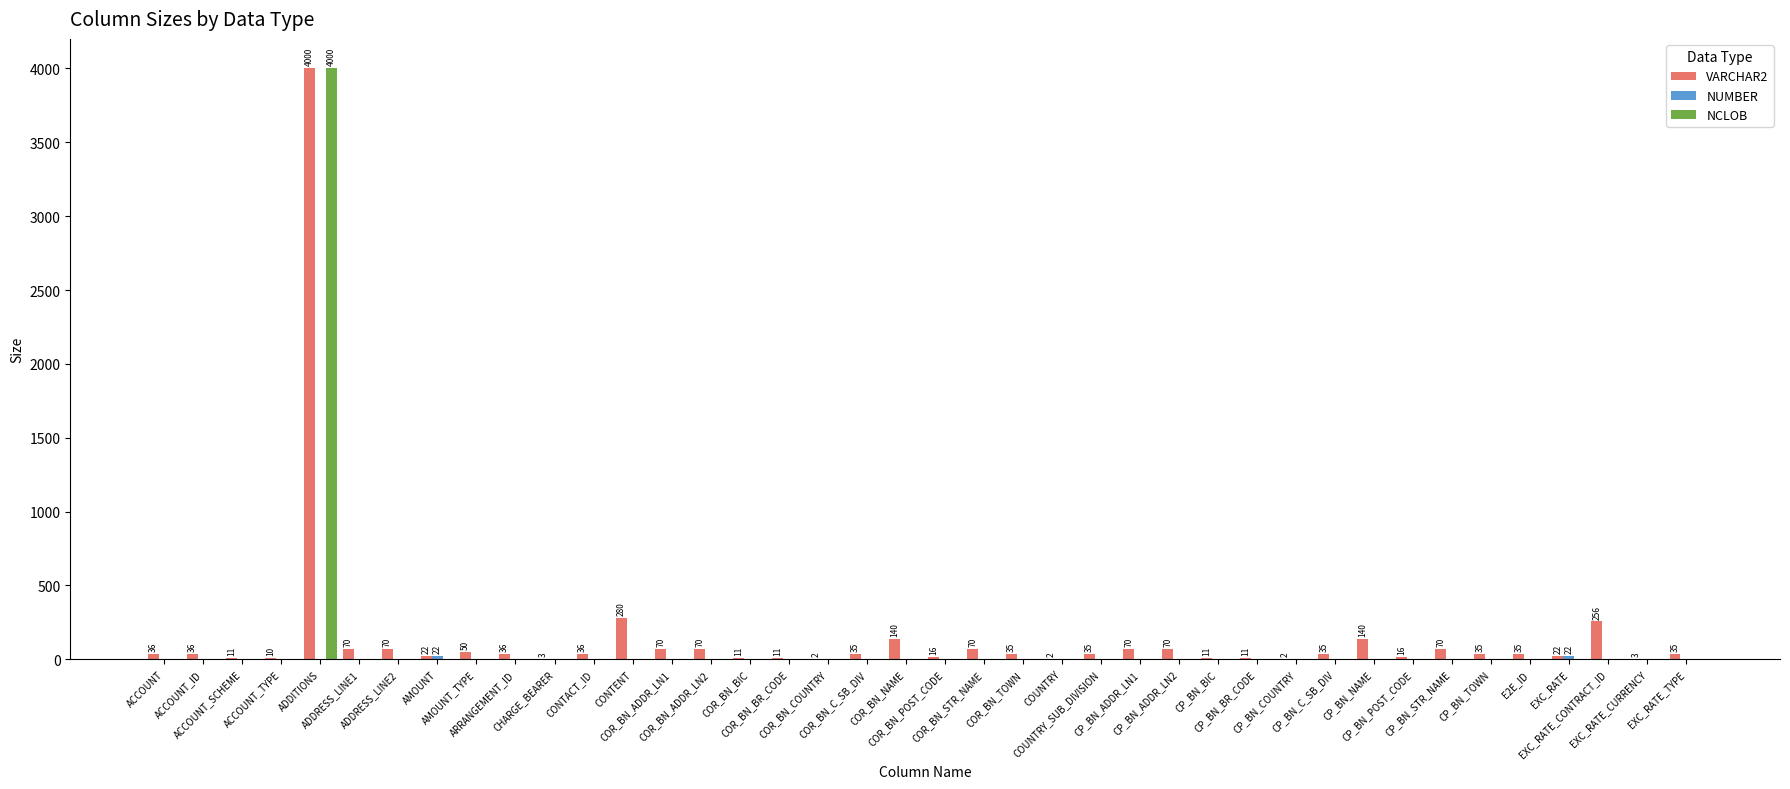

True or false: VARCHAR2 has a value of 22 at AMOUNT.

True